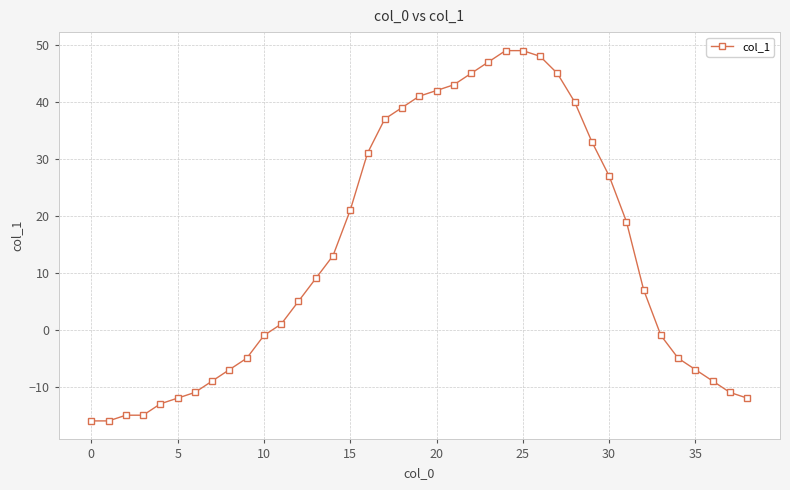

What is the minimum value shown in the chart?

-16